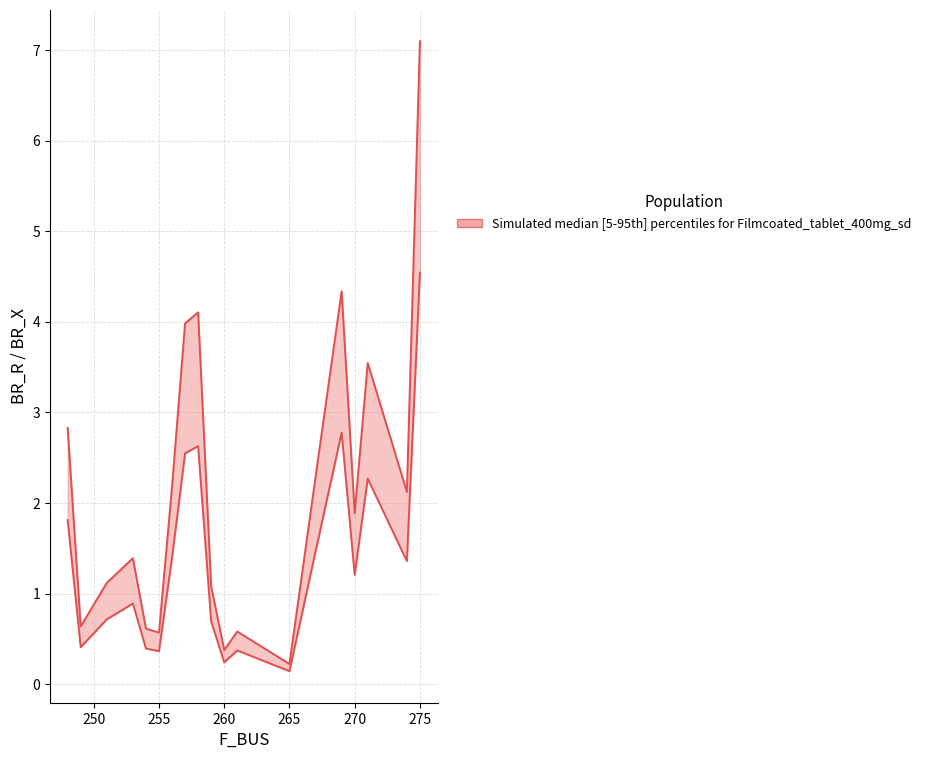

At which label does BR_R first exceed 1?

248